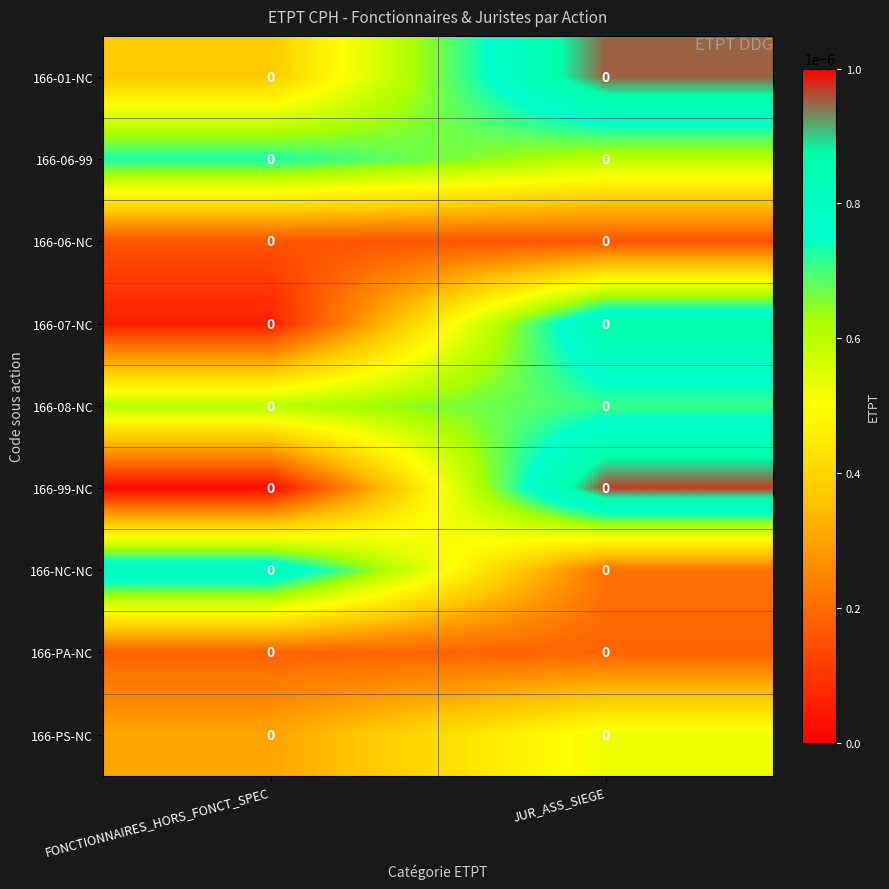

How many data points does each series have?

2